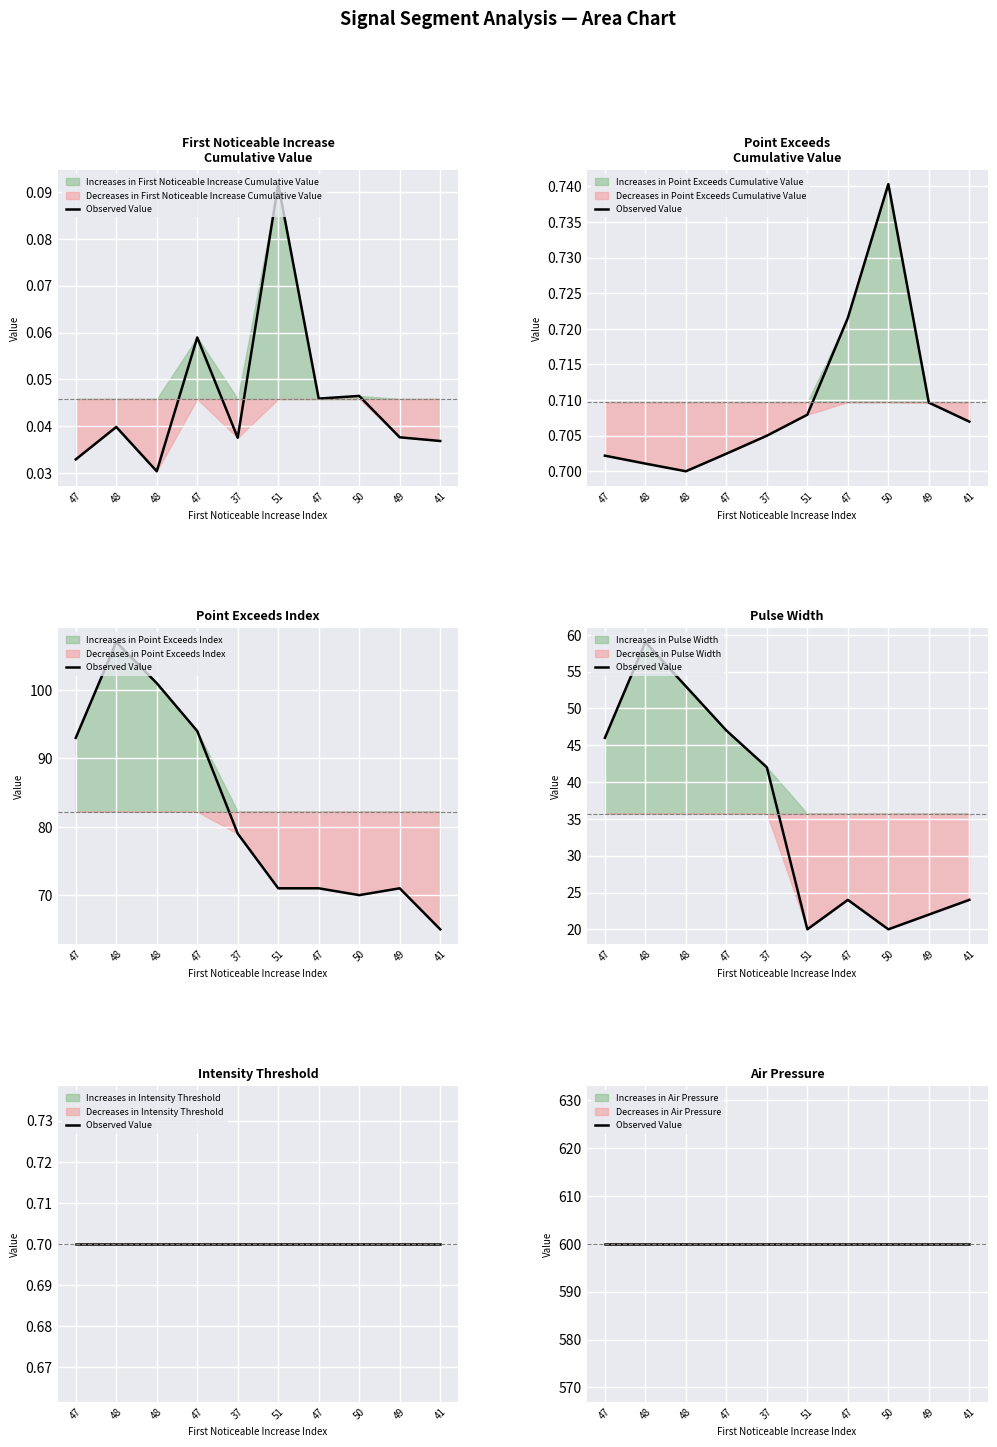

True or false: Pulse_Width and First_Noticeable_Increase_Cumulative_Value cross at least once.

False